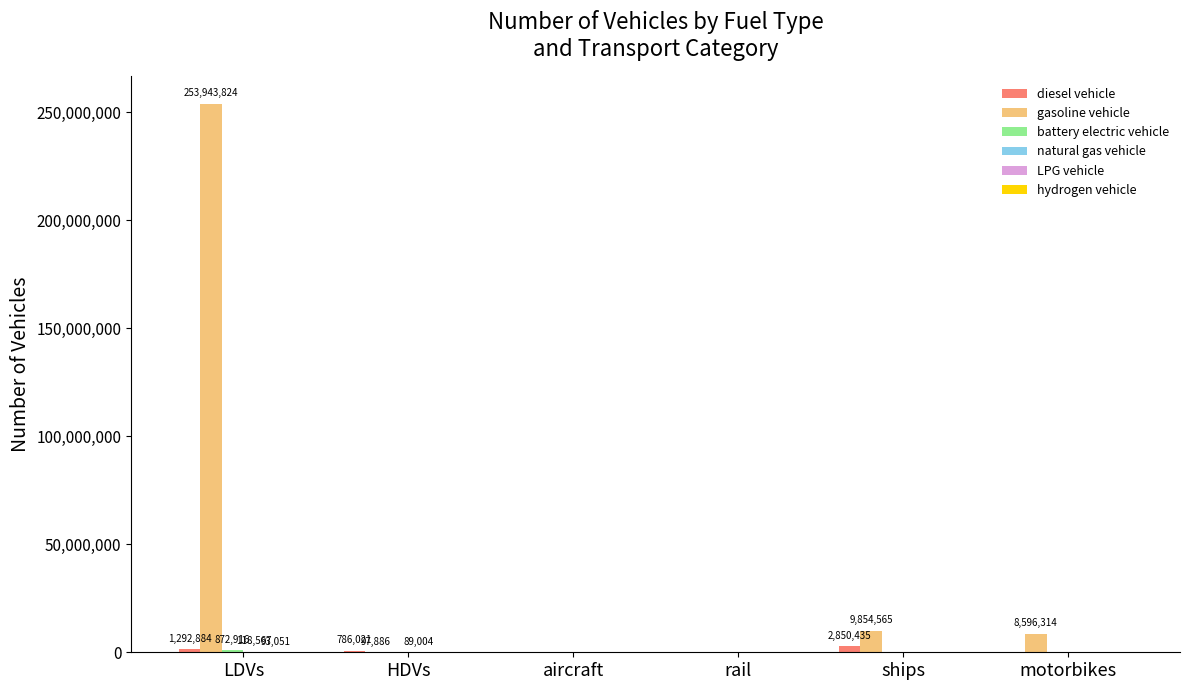

At which category is the sum across all series the highest?

LDVs